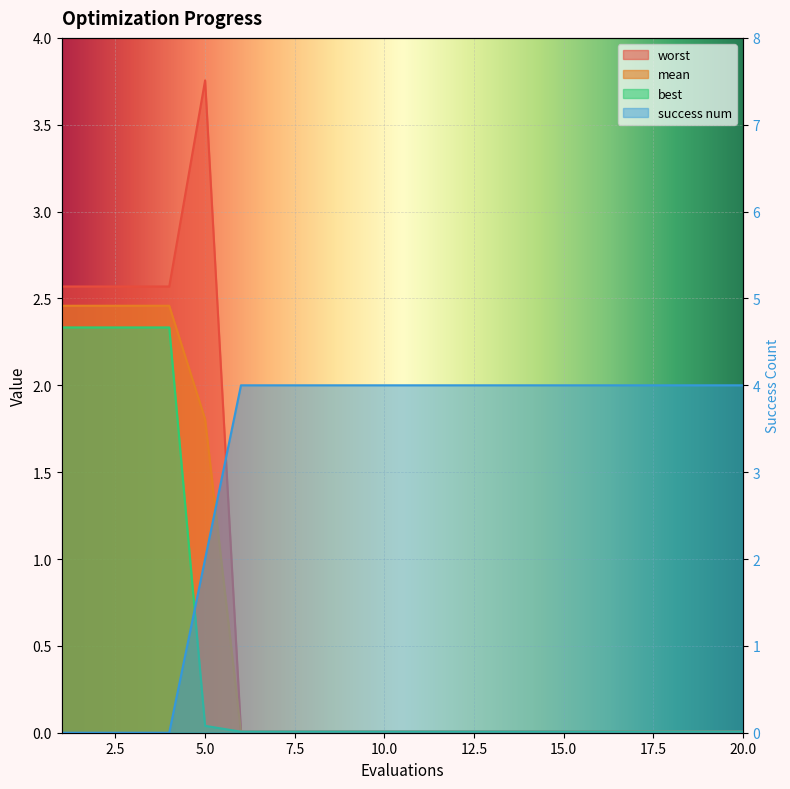

Which series has the largest total across all categories?

success num